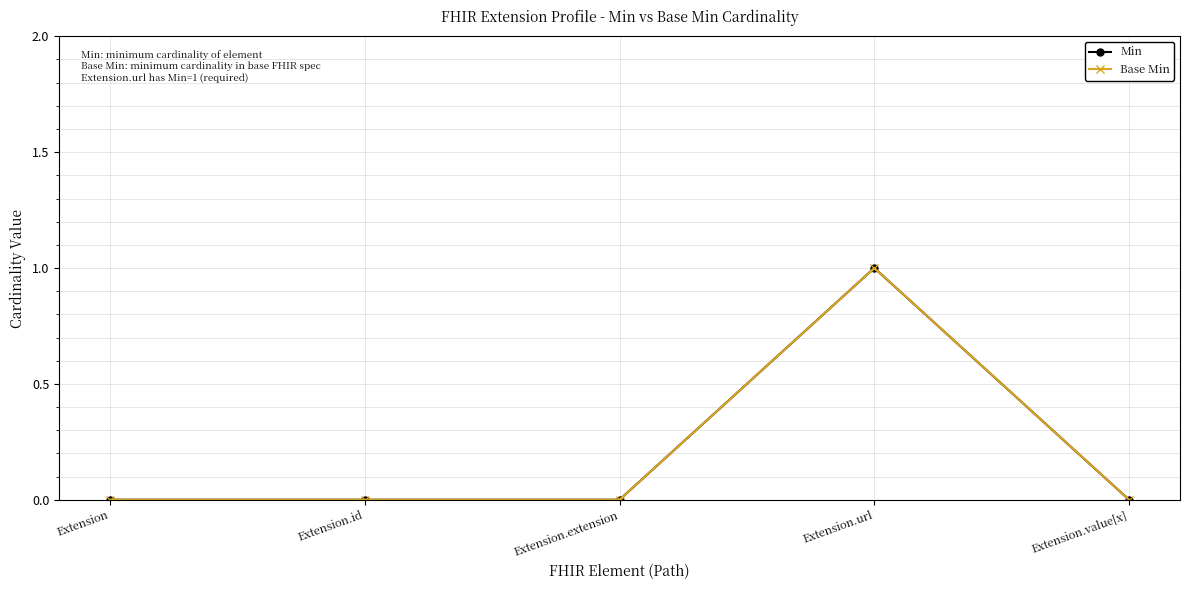

Is this an area chart (filled region under the line)?

No